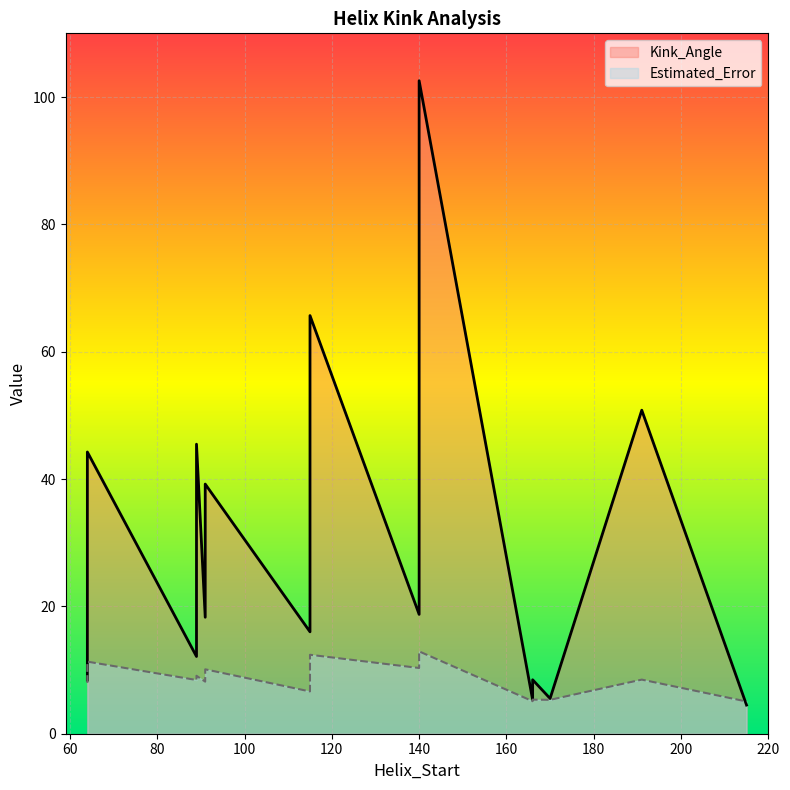

List the series in order of their peak value, highest first.

Kink_Angle, Estimated_Error